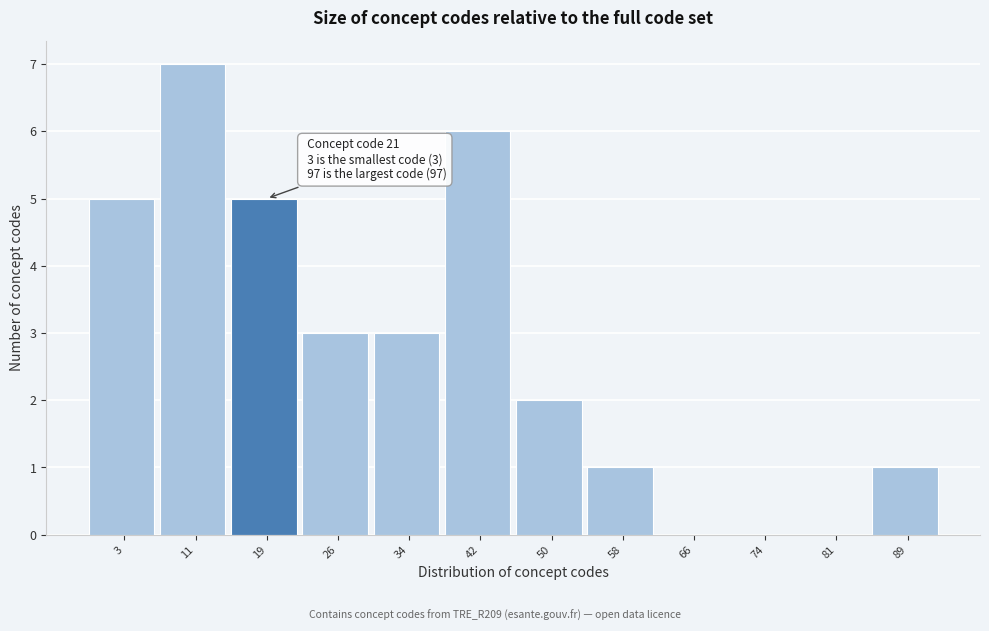

Reading left to right, extract all data points from this chart.

3=5	11=7	19=5	26=3	34=3	42=6	50=2	58=1	66=0	74=0	81=0	89=1